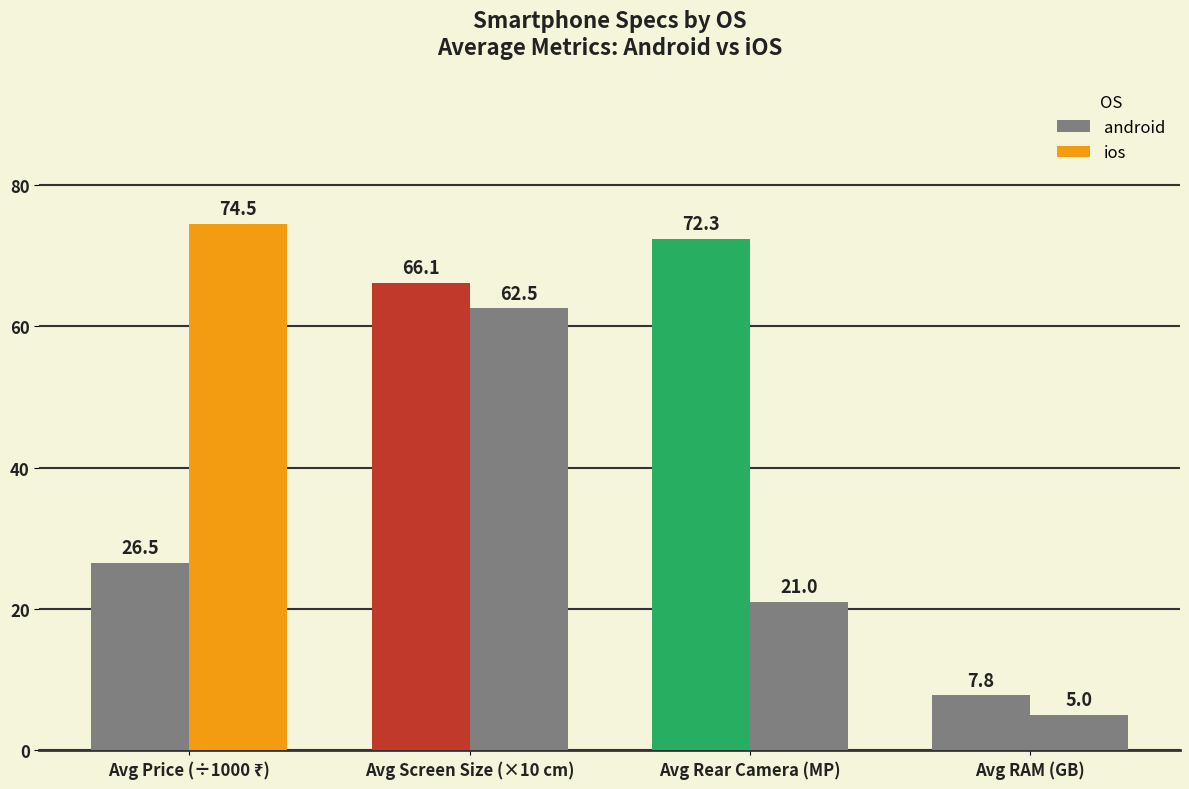

What is the value of the ios bar at the 4th from the left?

5.0